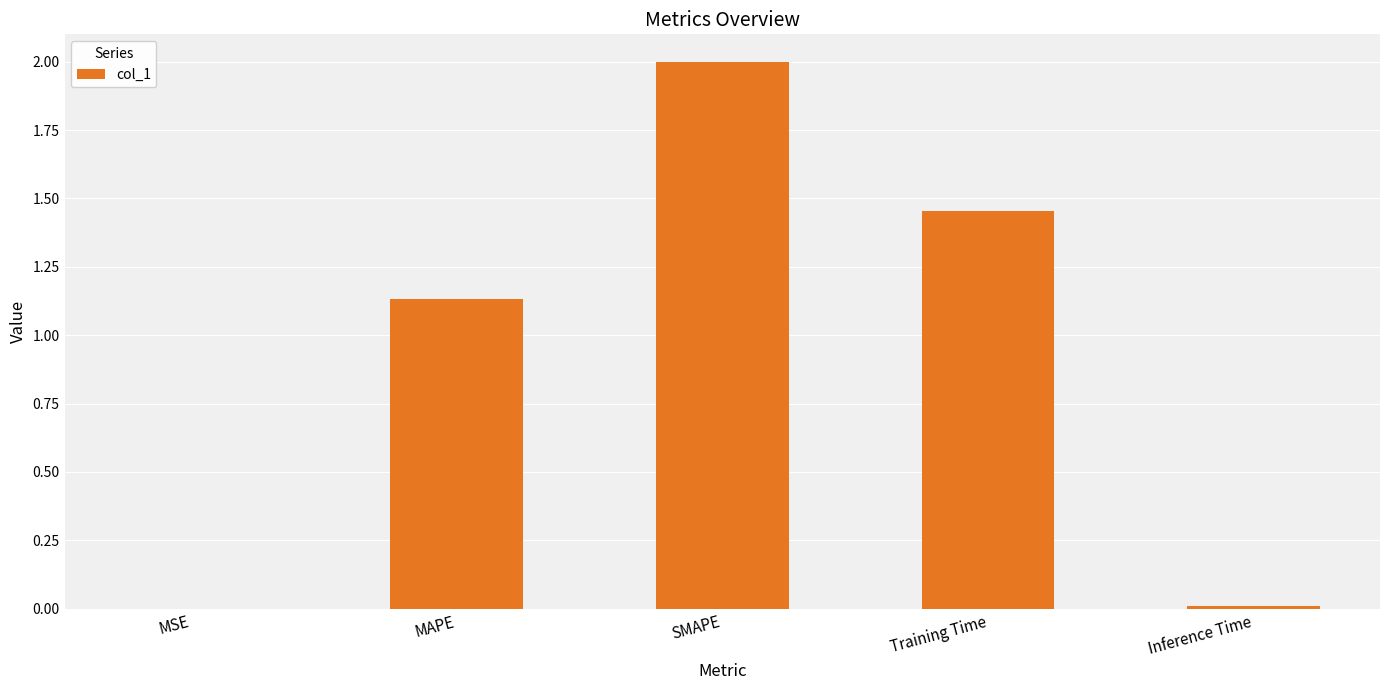

What value does the data have at SMAPE?

2.0